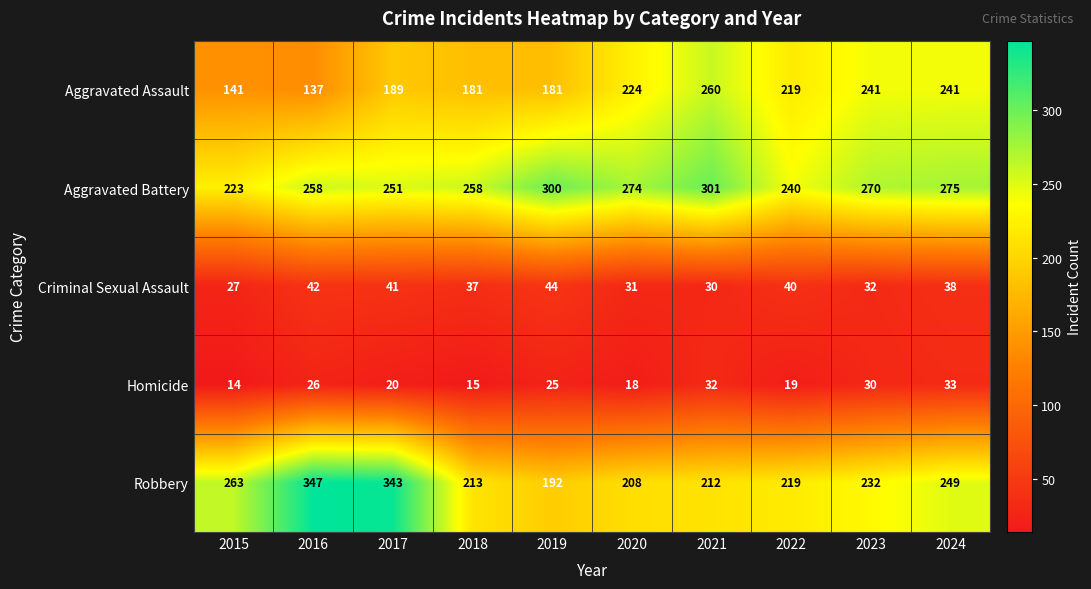

Is it true that Aggravated Assault equals 43 at 2015?

False